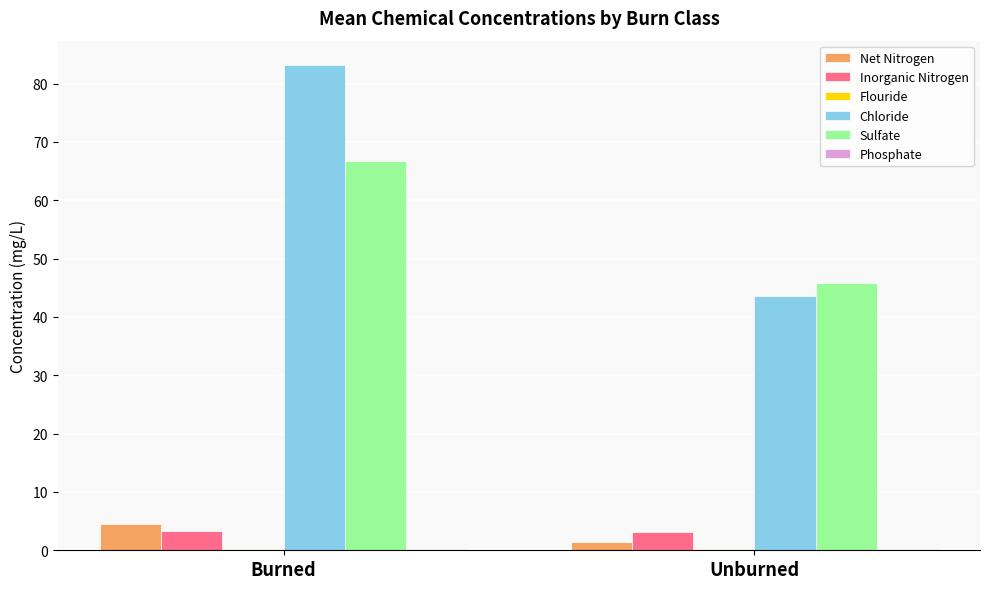

The value of Sulfate at Burned is 66.8. True or false?

True